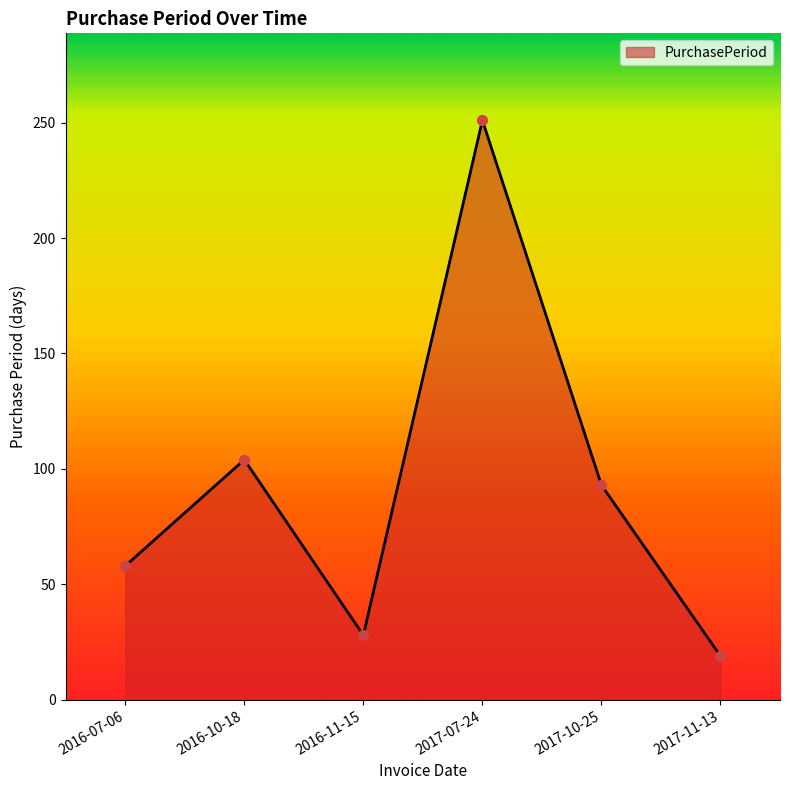

What is the ratio of the value at 2017-10-25 to the value at 2016-10-18?

0.9